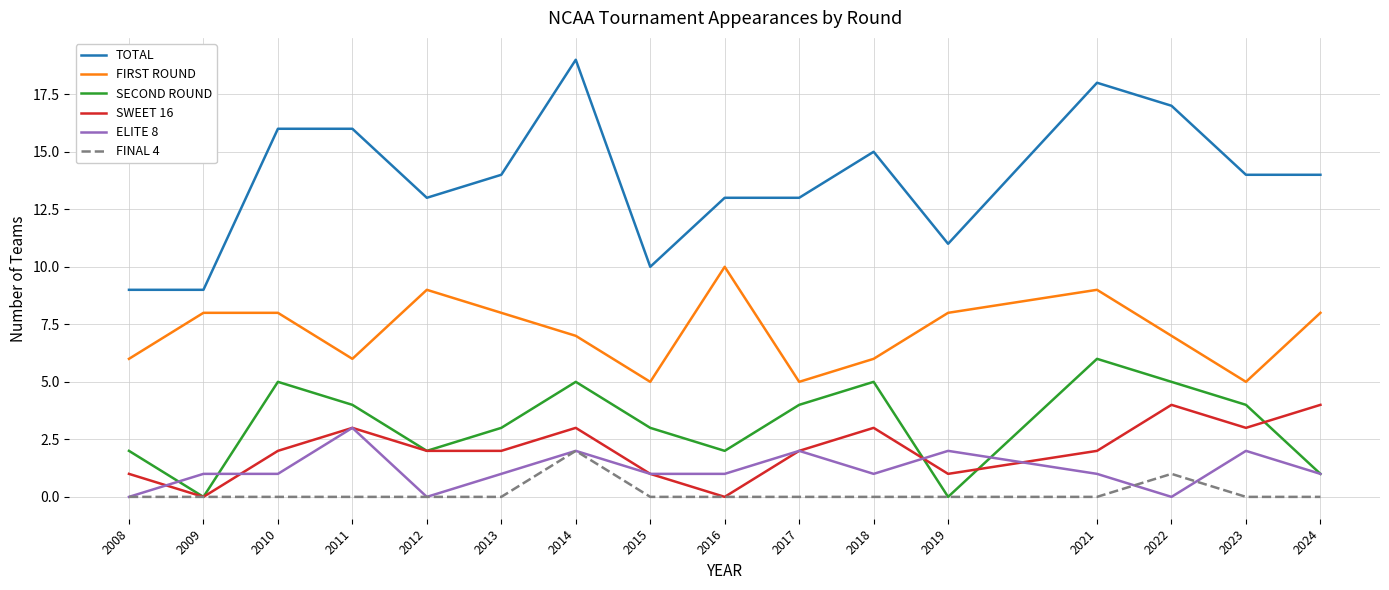

How many lines are shown in the chart?

6